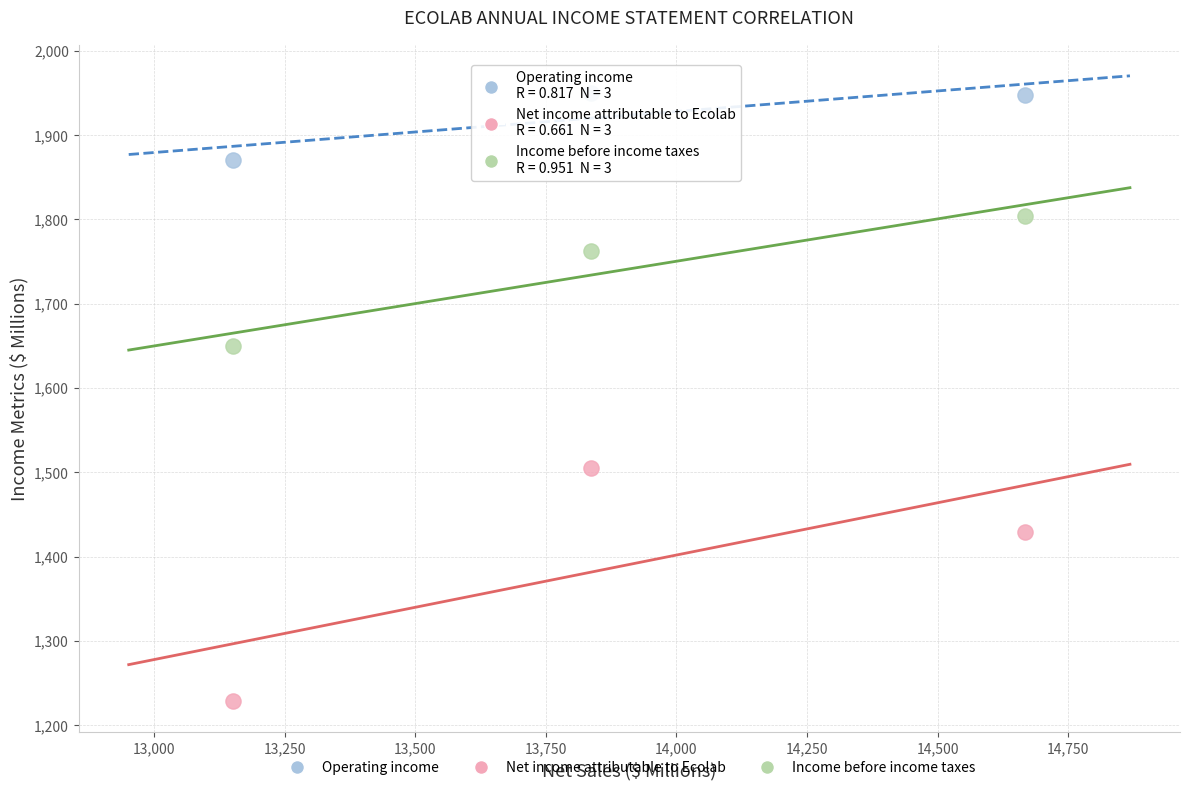

Across all data points, what is the average Y value?

1682.9